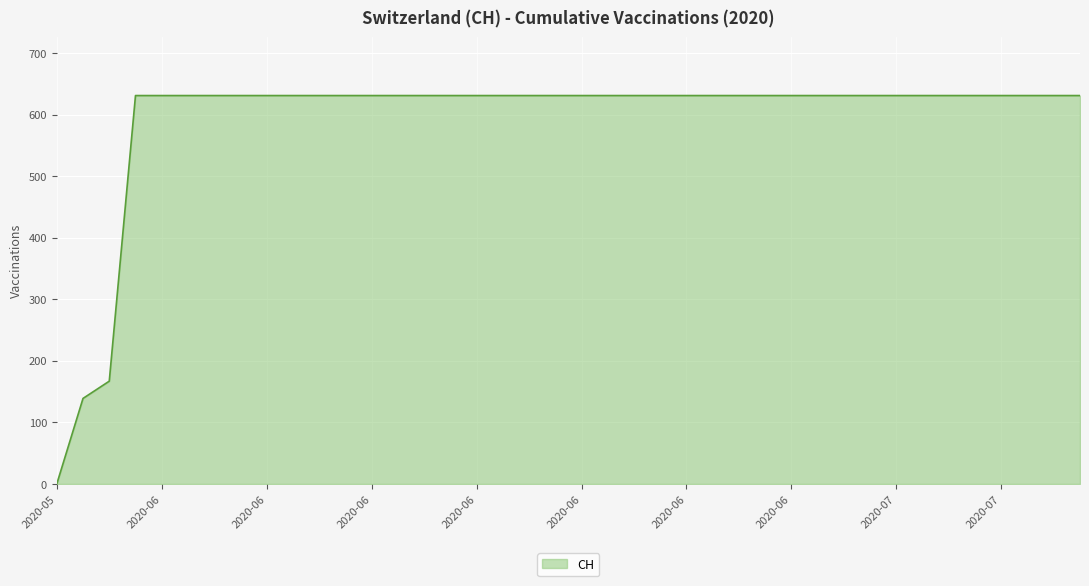

What is the difference between the maximum and minimum values?

631